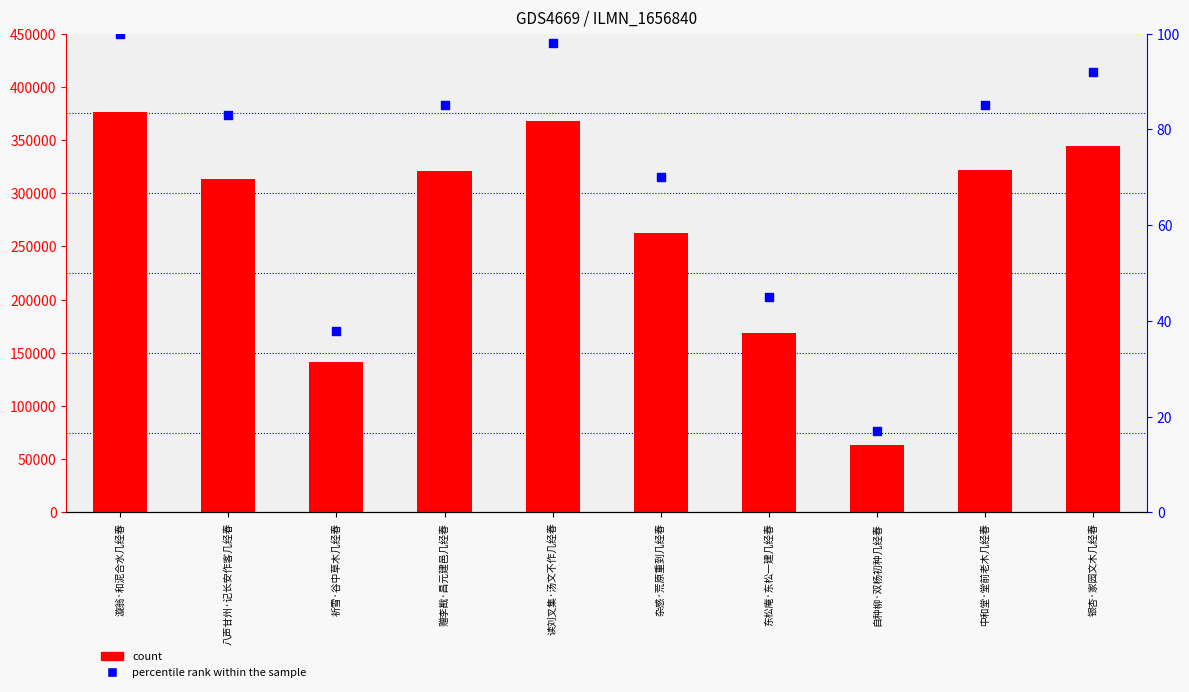

Which series reaches the minimum Y coordinate?

percentile rank within the sample